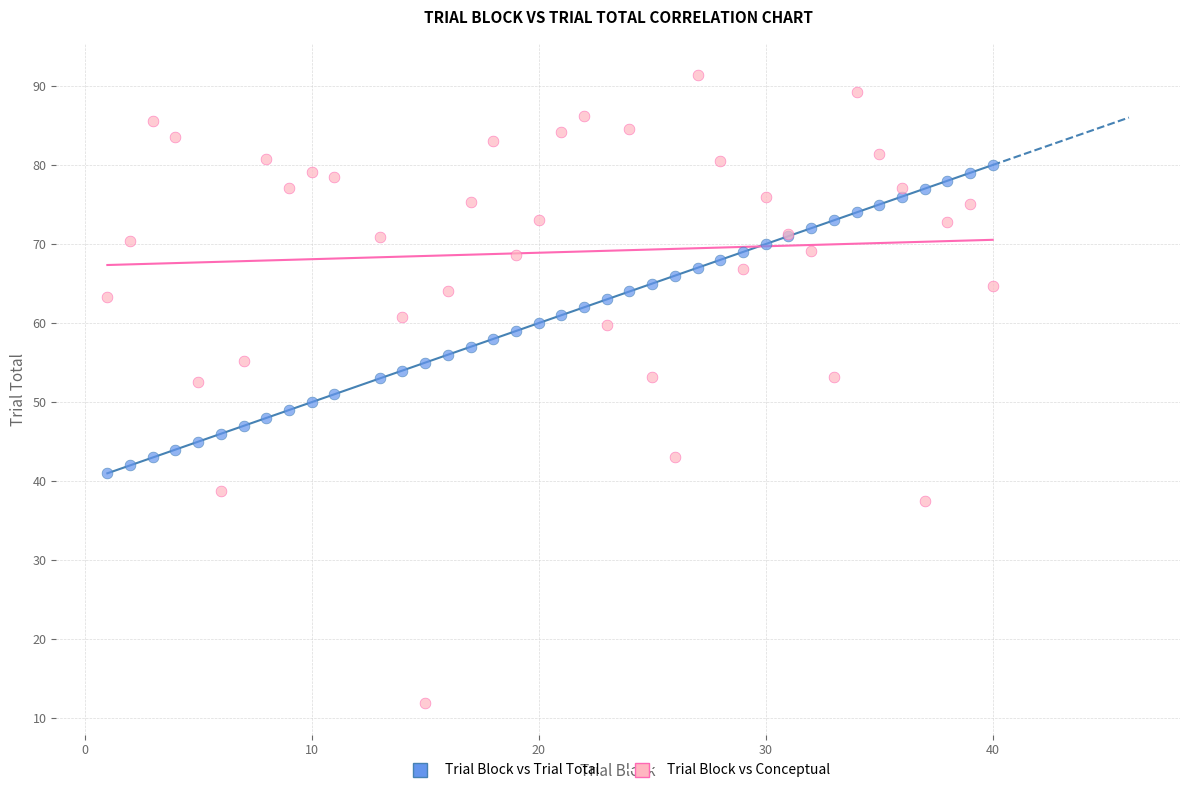

What is the X range (max minus min) for the scatter plot?

39.0